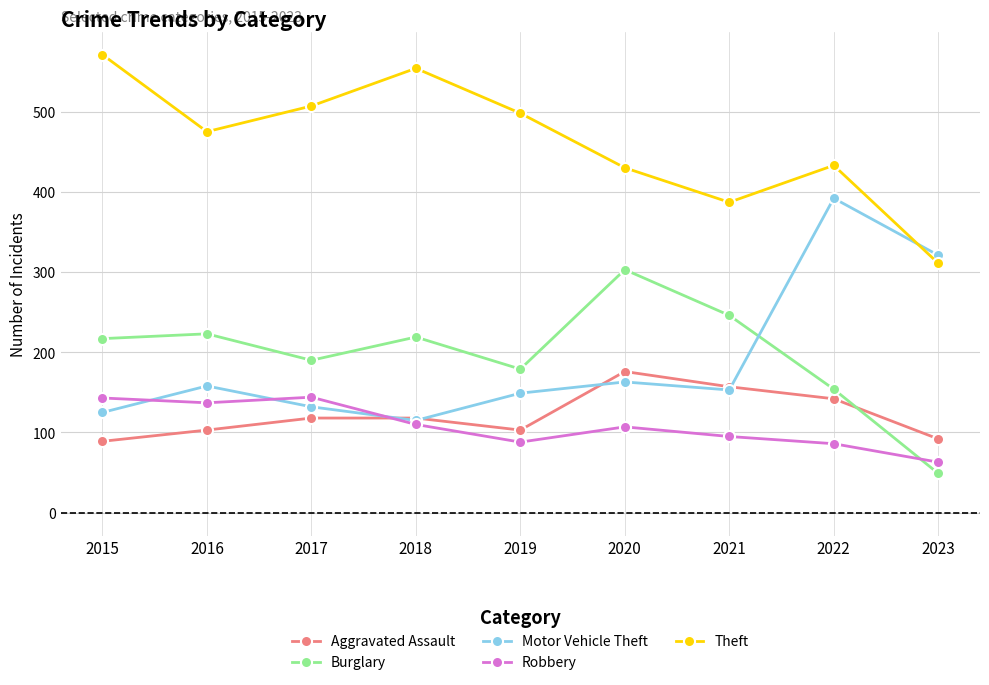

How many interior local valleys does the Aggravated Assault series have?

1